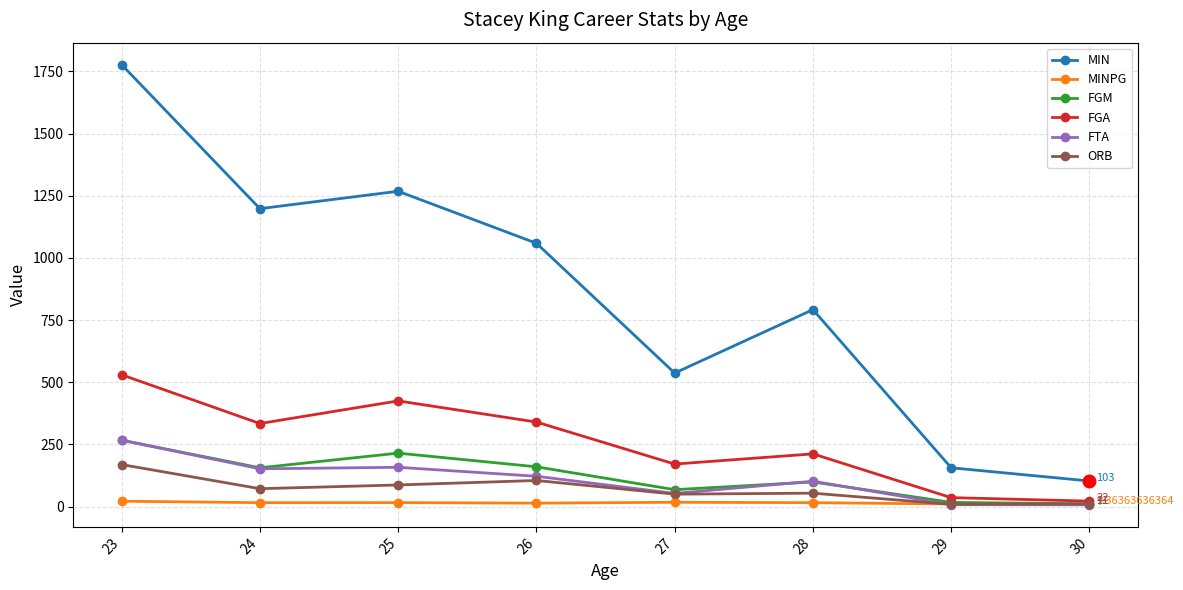

What is the approximate value of ORB at 24?

72.0